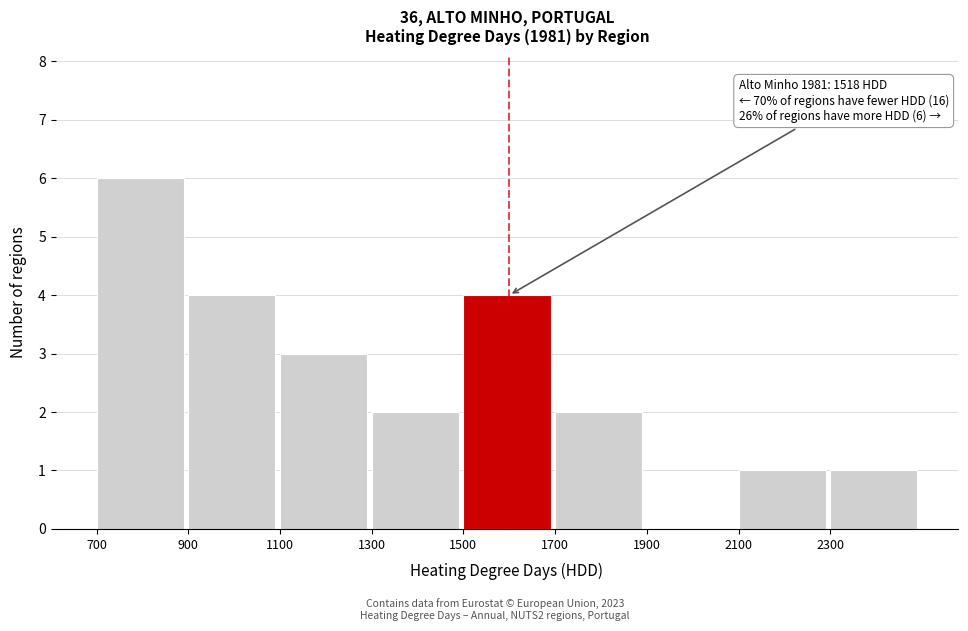

Which range on the x-axis has the tallest bar?

700 to 900